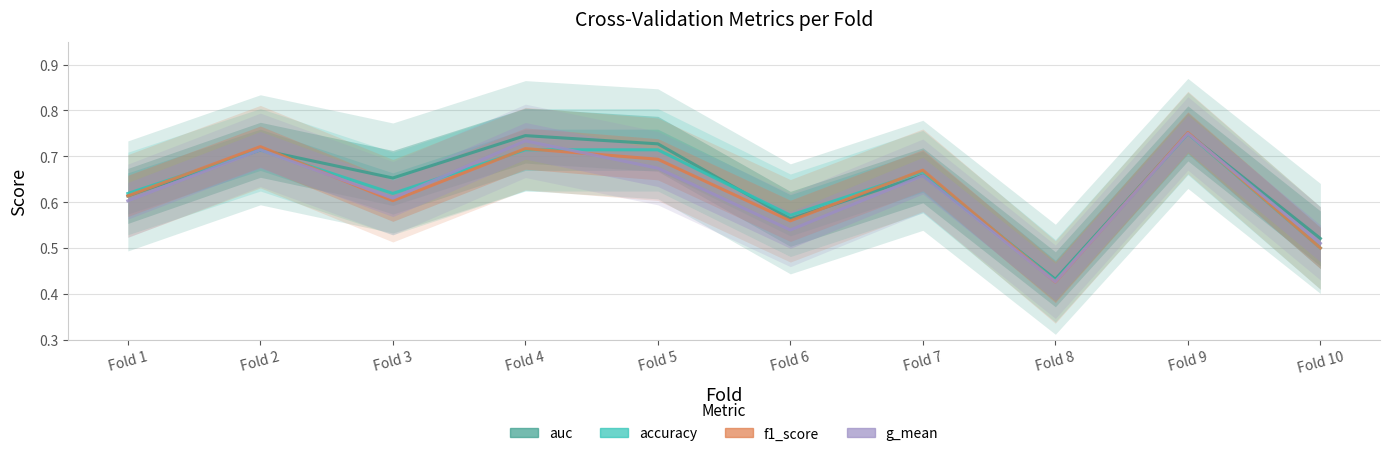

Rank the categories by accuracy value from lowest to highest.

Fold 8, Fold 10, Fold 6, Fold 1, Fold 3, Fold 7, Fold 2, Fold 4, Fold 5, Fold 9